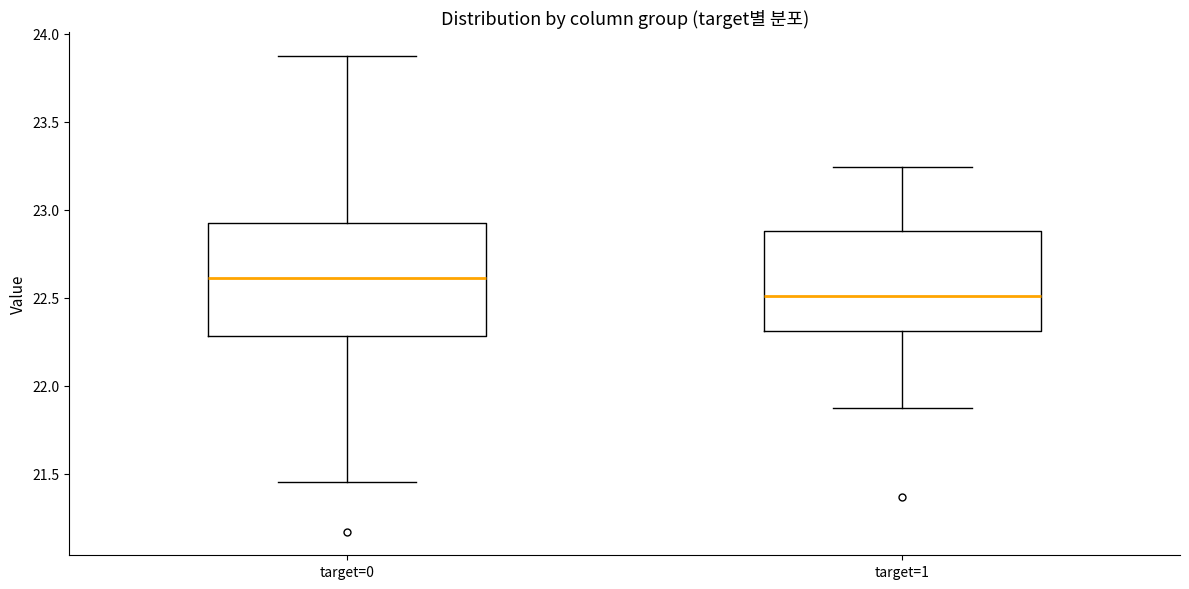

Reading left to right, read every box against the y-axis: the position of its median line, the range the box covers, and the ends of its whiskers. The values are not printed on the chart, so give them approximately, as read against the axis.

target=0: median 22.60, box 22.30 to 22.90, whiskers 21.45 to 23.85
target=1: median 22.50, box 22.30 to 22.90, whiskers 21.85 to 23.25